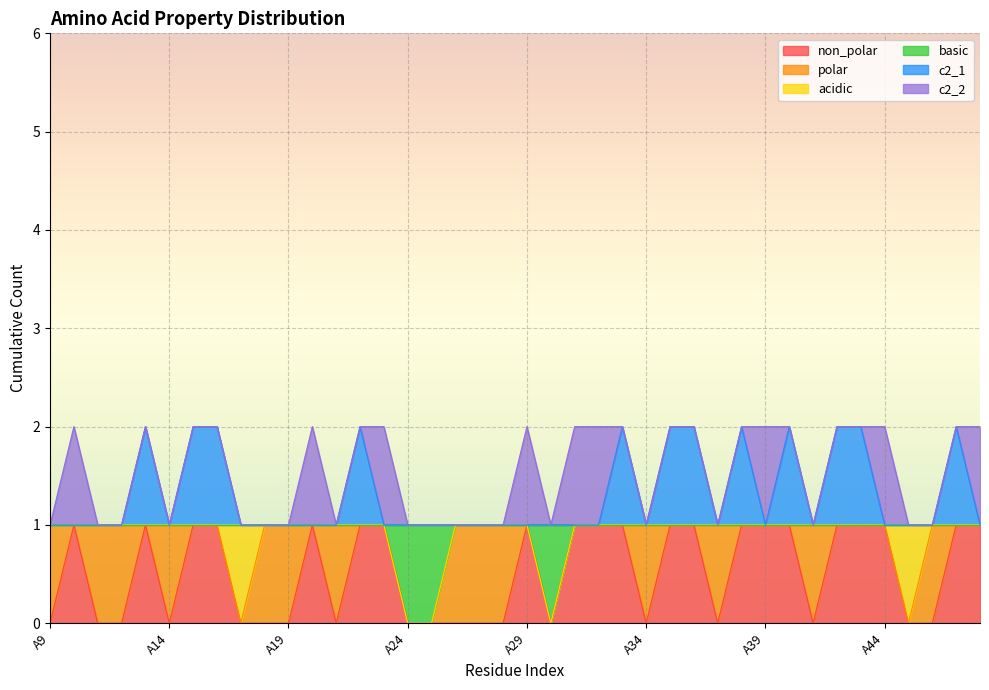

Is it true that non_polar equals 1 at A10?

True